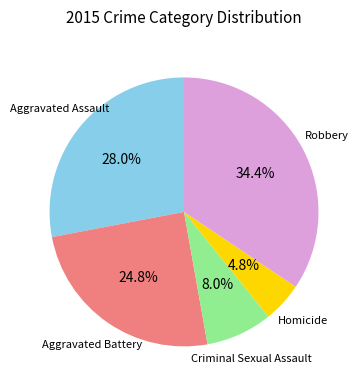

Which has a higher value, Aggravated Battery or Aggravated Assault?

Aggravated Assault